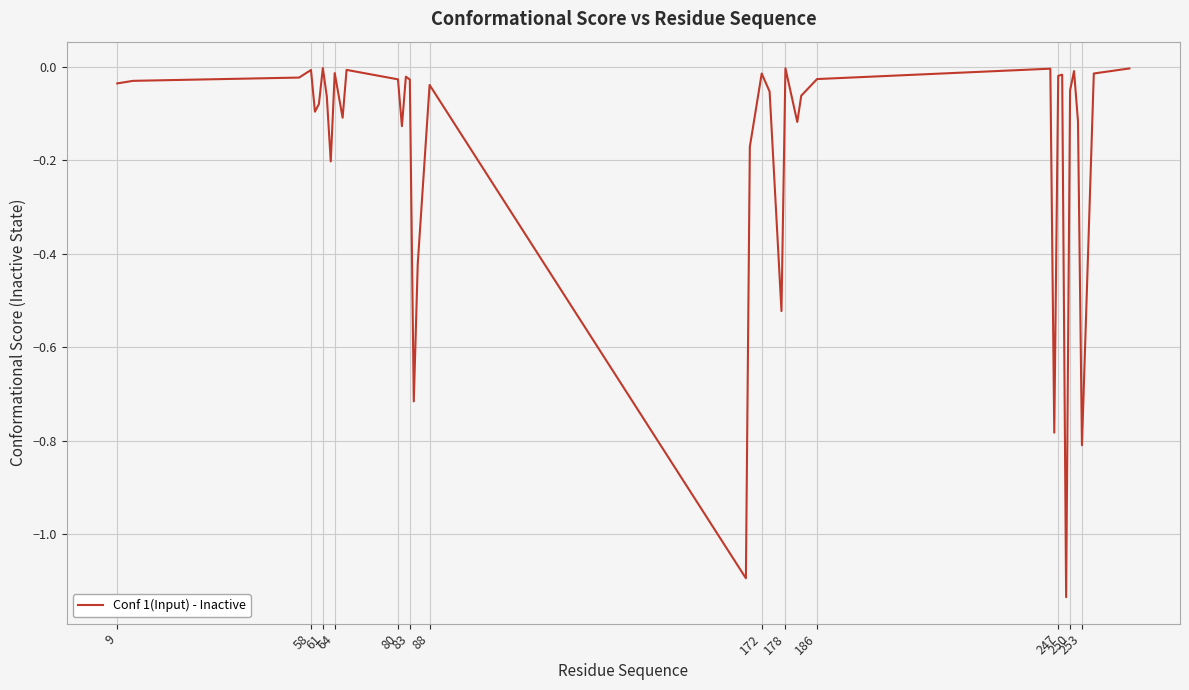

What is the sum of all values?

-7.1